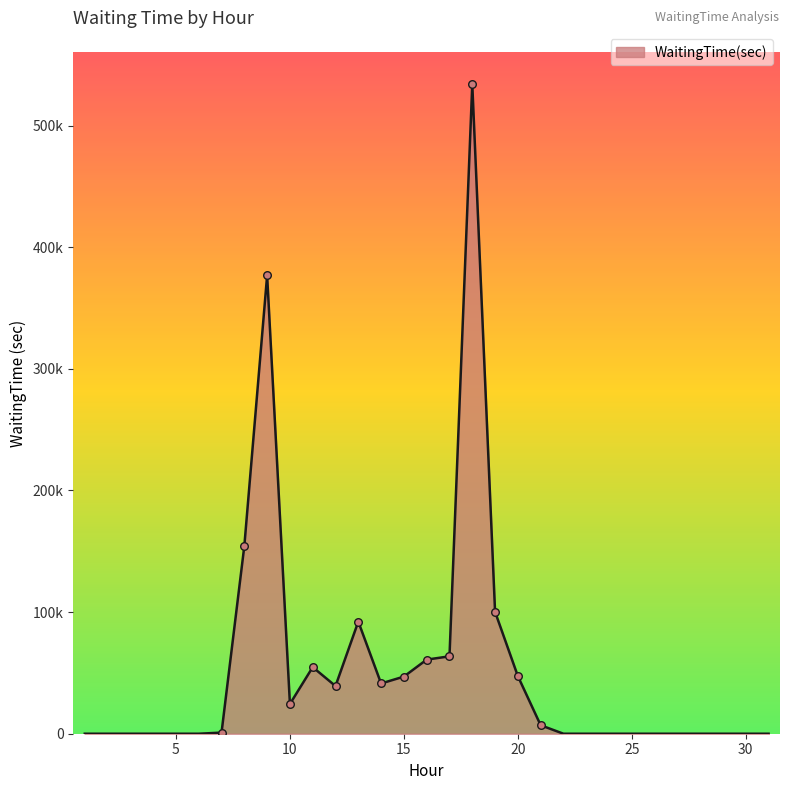

Does the chart have visible grid lines?

No